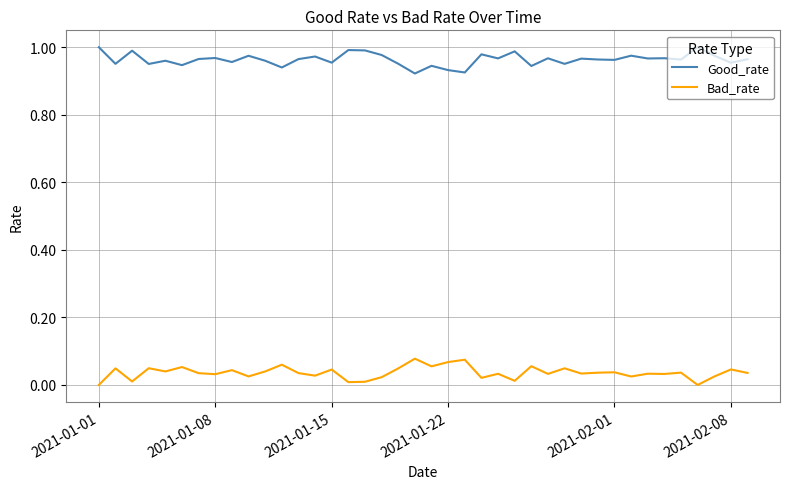

Which series has the largest total across all categories?

Good_rate